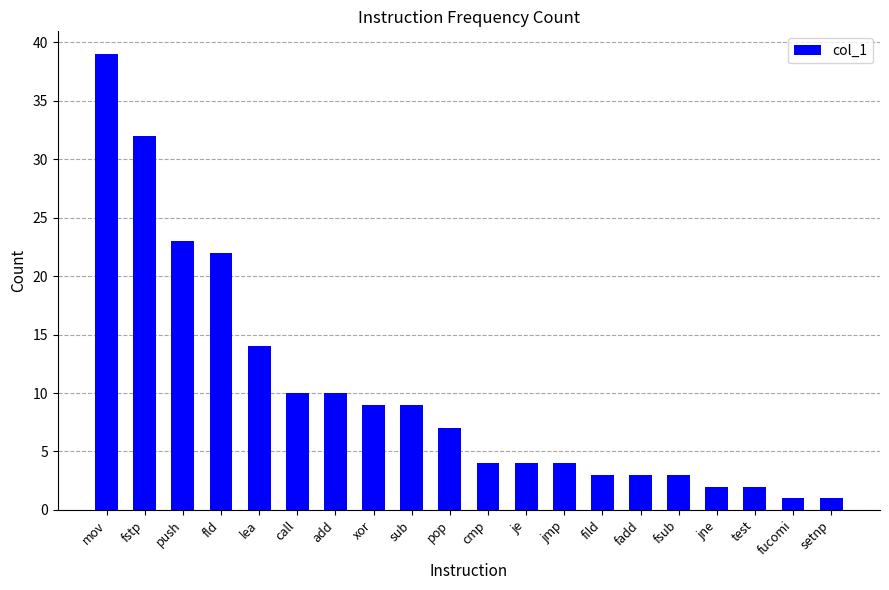

Read the value at sub.

9